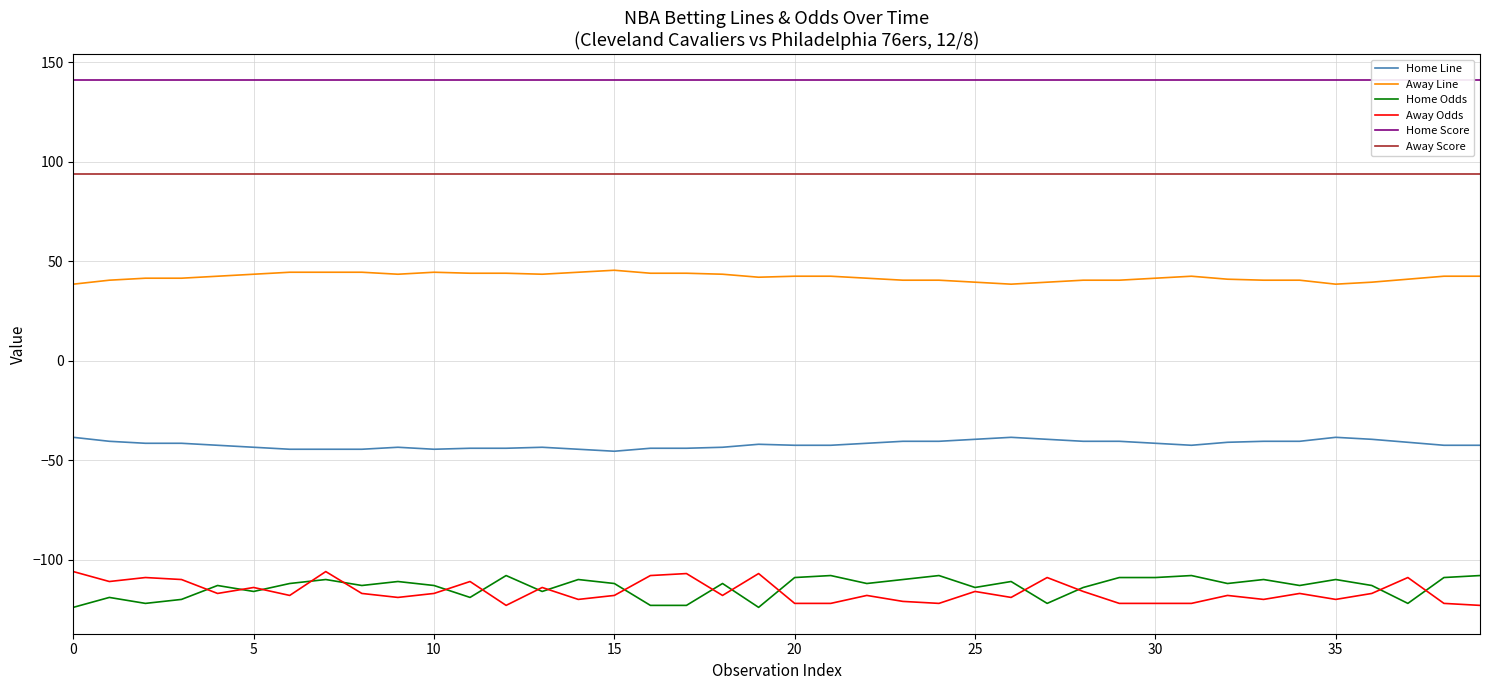

What is the label of the 14th point from the right?

26